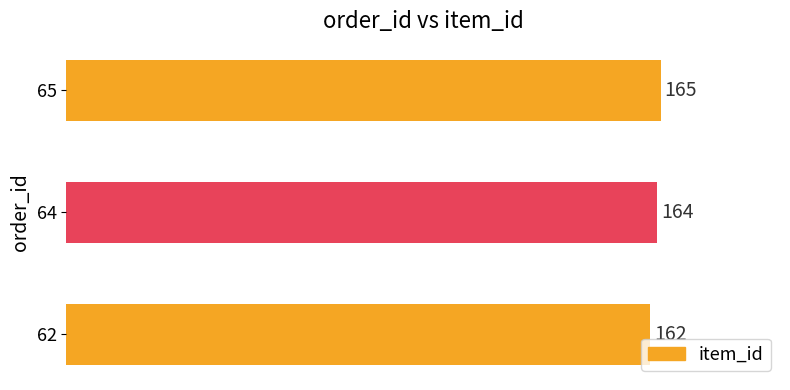

How many bars are there in total?

3